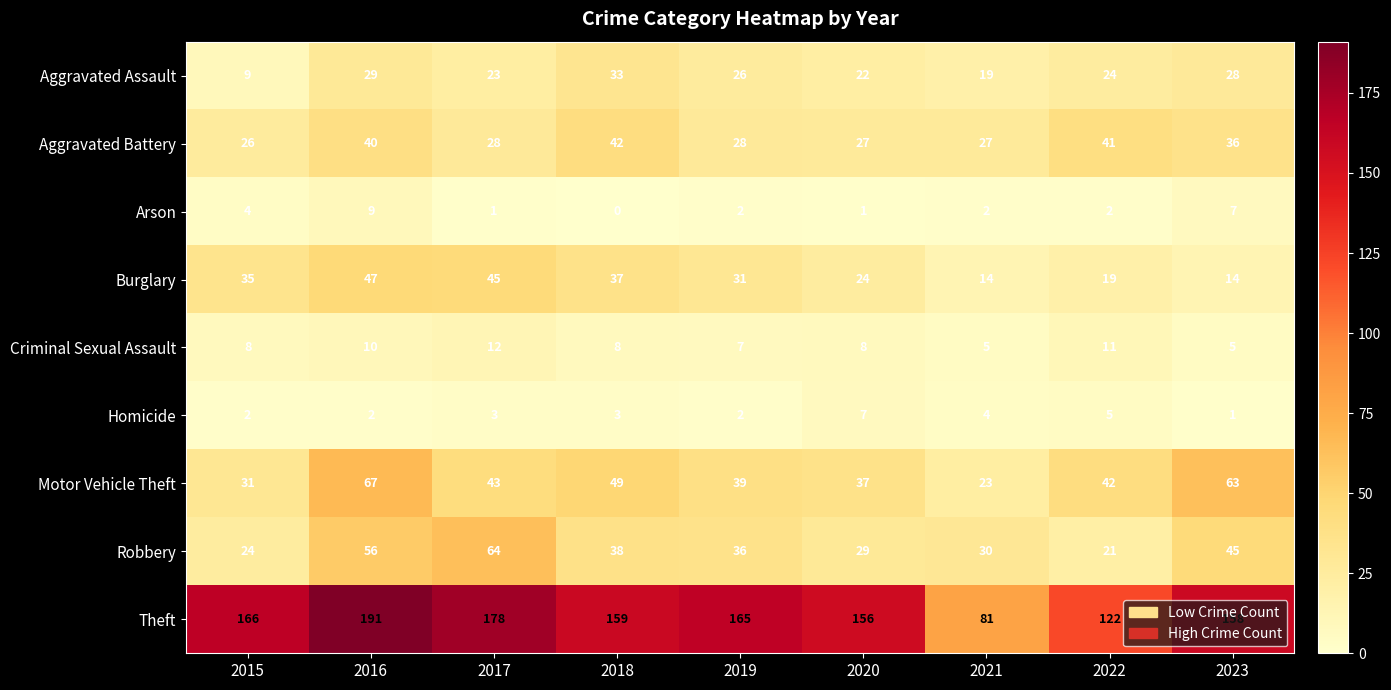

How many Homicide values are between 2 and 4?

6